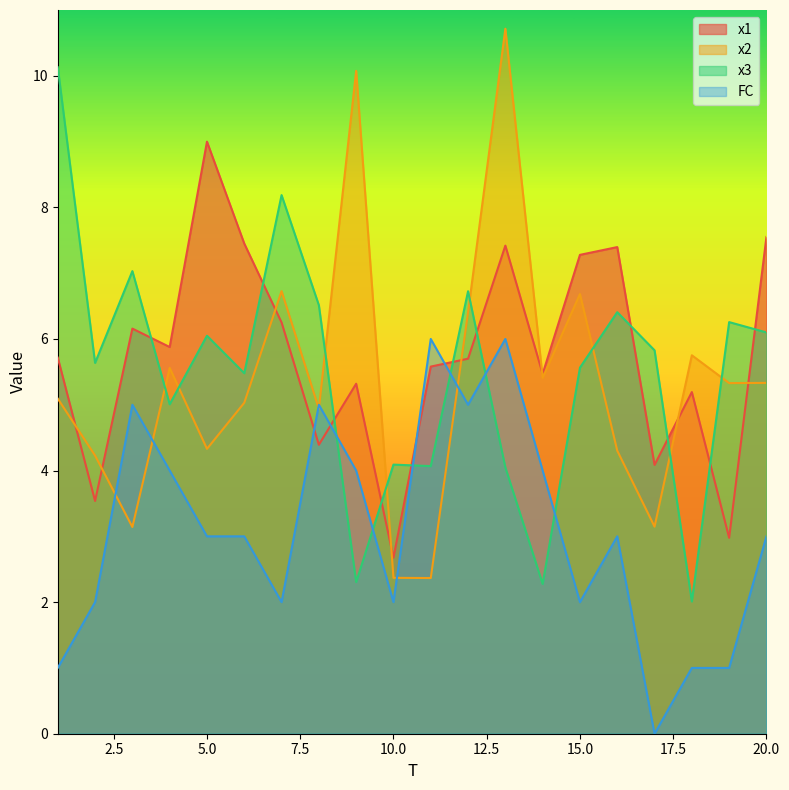

List the series in order of their peak value, highest first.

x2, x3, x1, FC